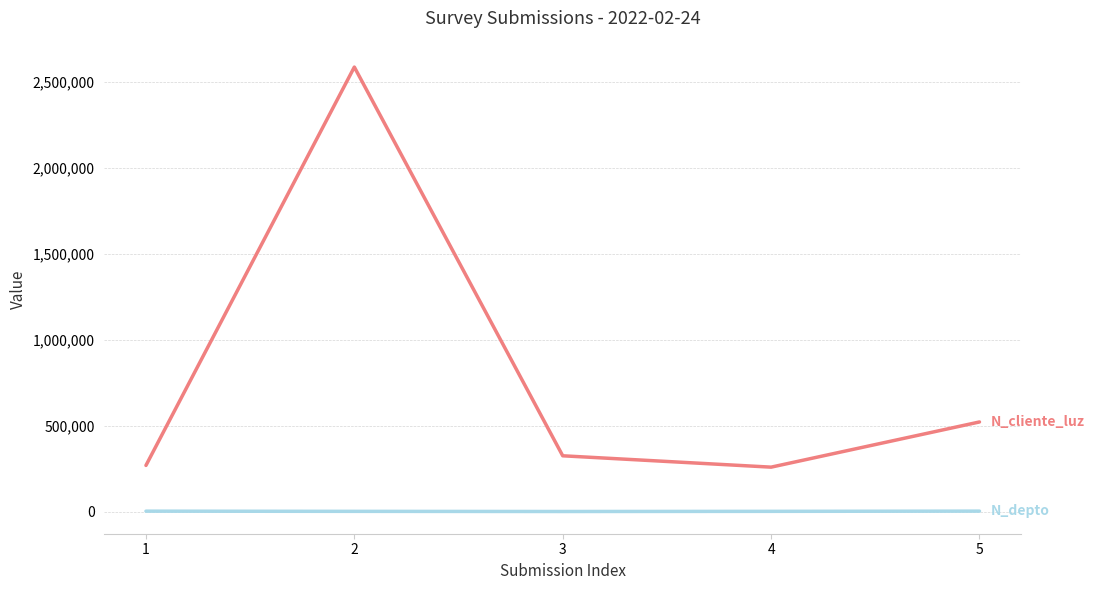

What is the greatest value displayed?

2586314